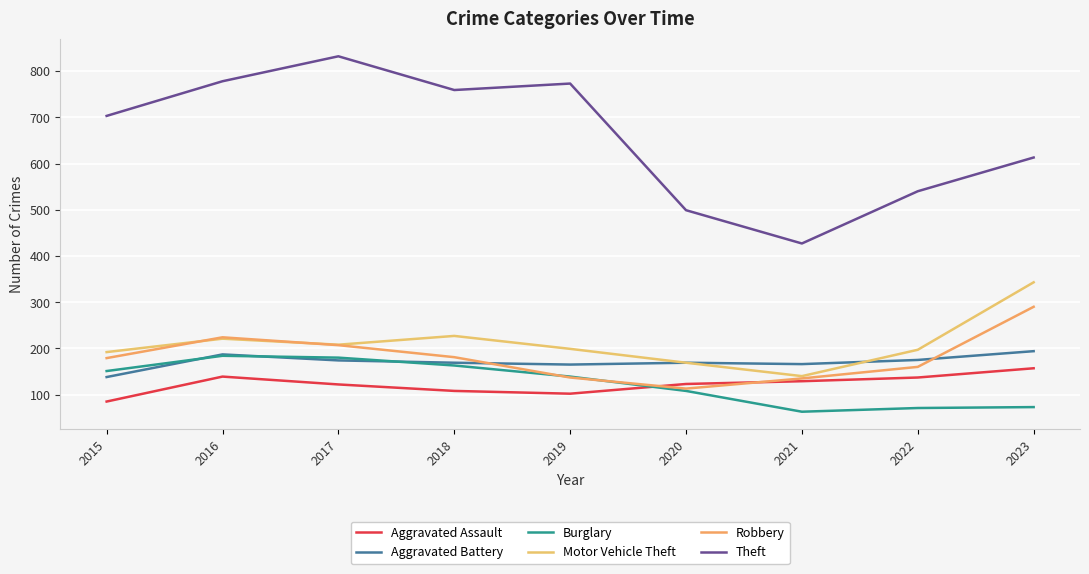

Is it true that Burglary equals 71 at 2022?

True